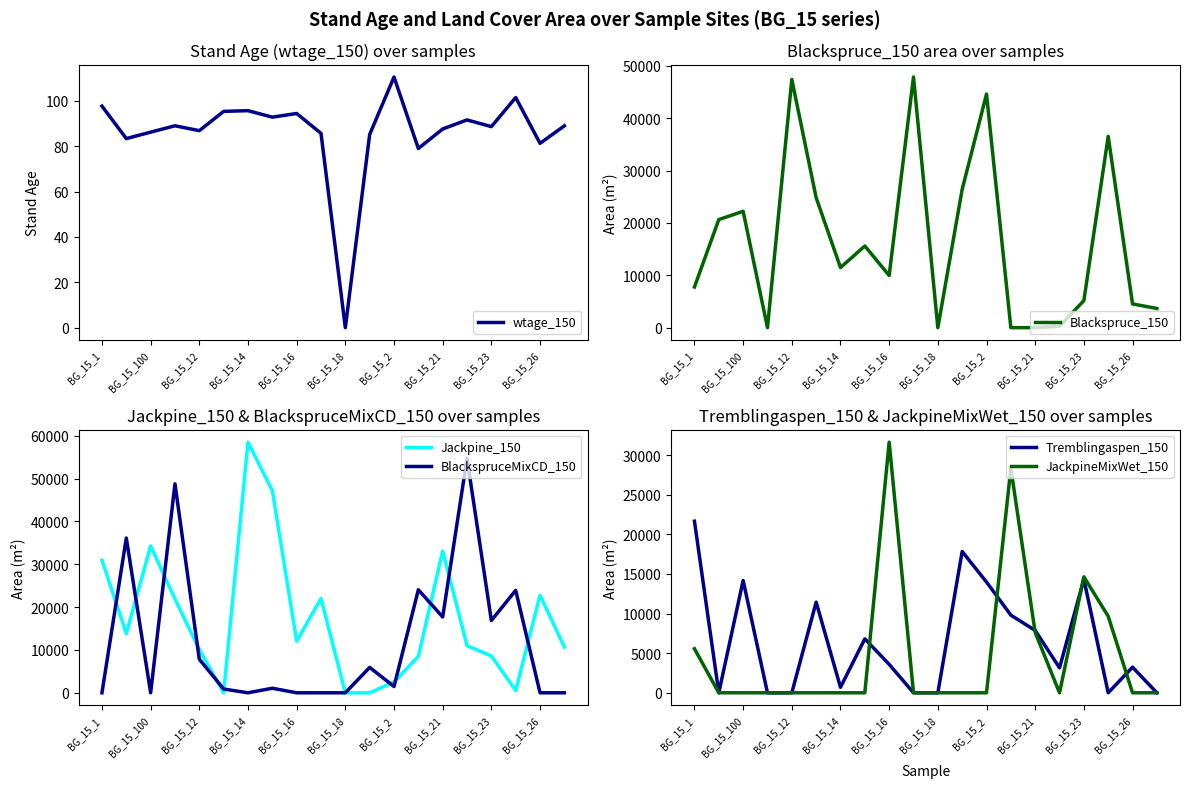

At which category does BlackspruceMixCD_150 reach its first local valley?

BG_15_100